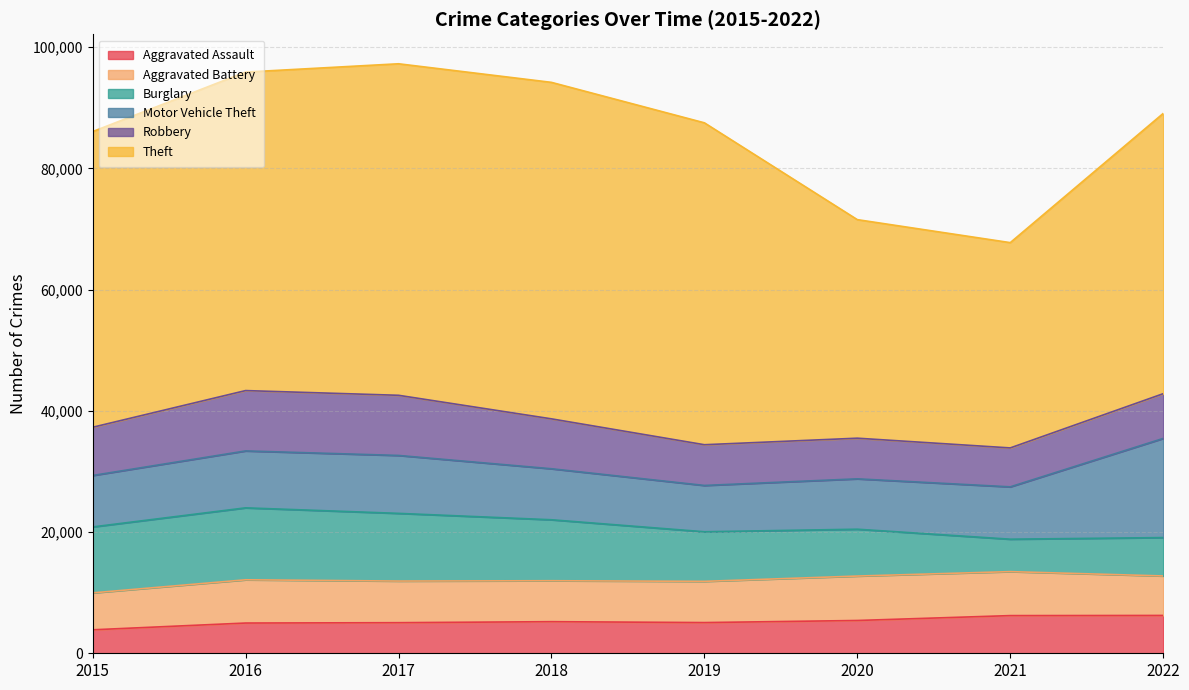

Rank the categories by Robbery value from highest to lowest.

2016, 2017, 2018, 2015, 2022, 2019, 2020, 2021